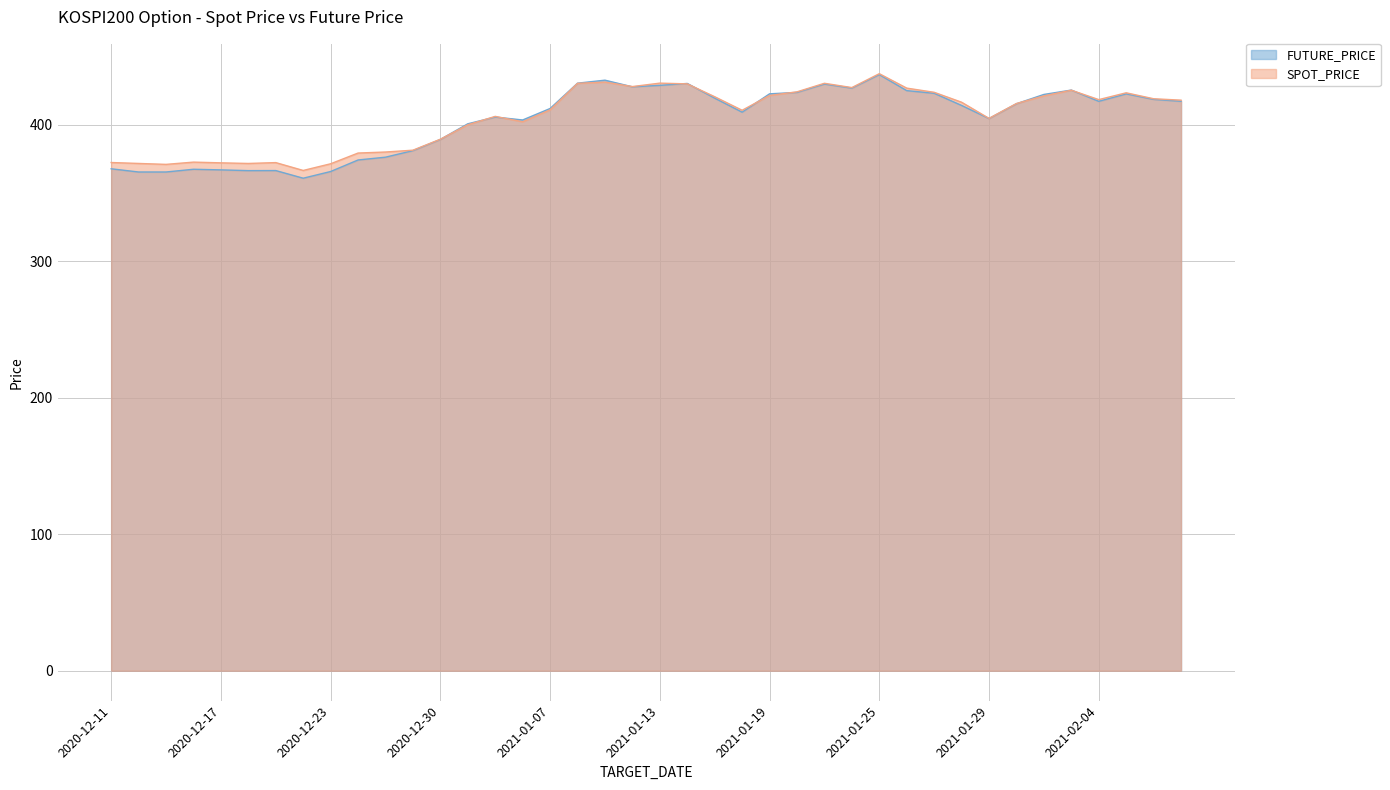

Where is the first local maximum for SPOT_PRICE?

2020-12-16